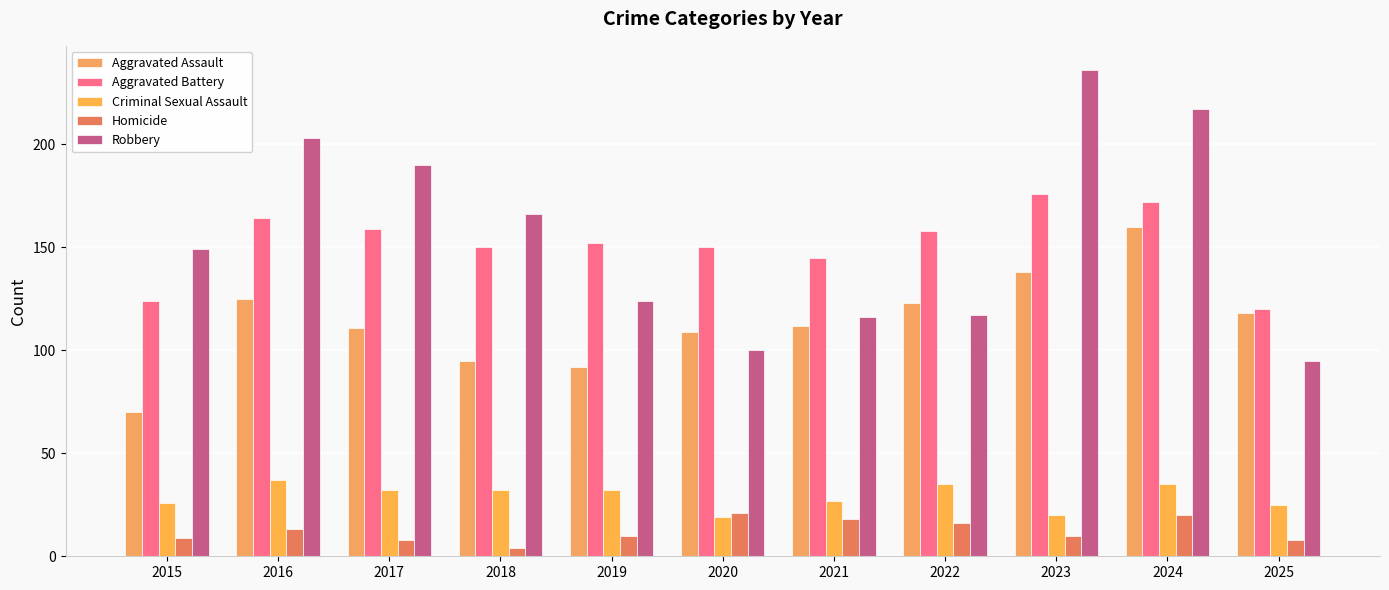

True or false: Aggravated Assault has a value of 49 at 2016.

False